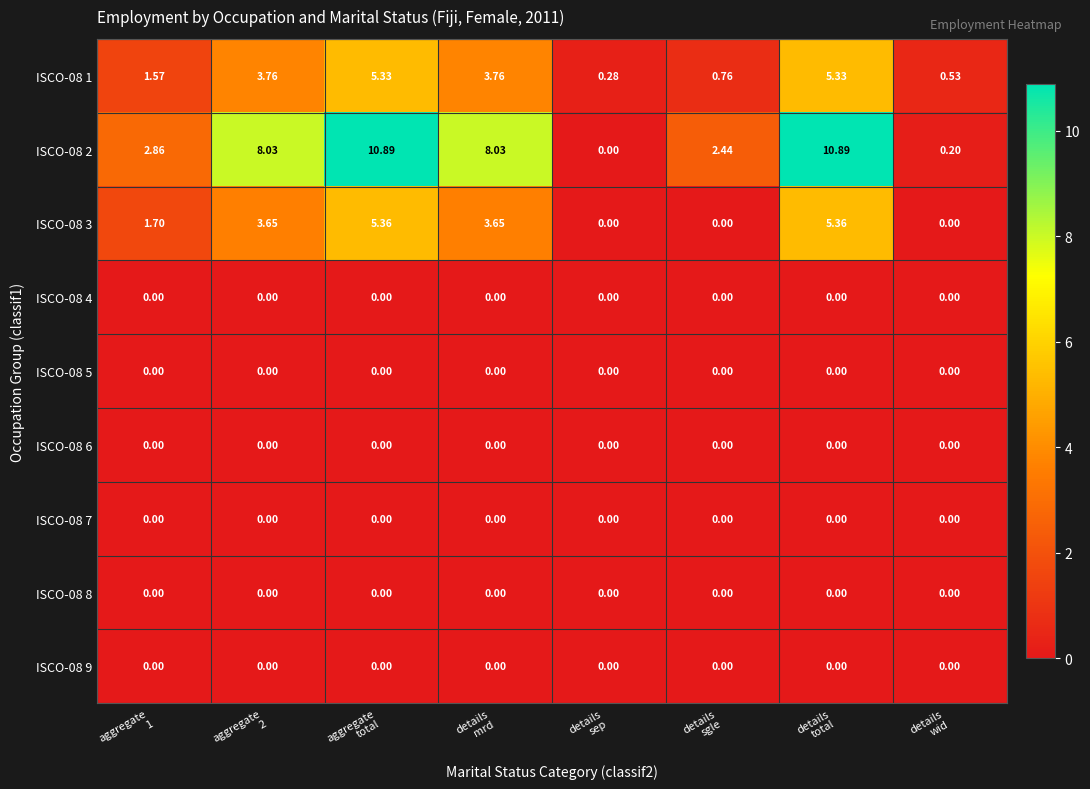

Between aggregate 2 and details mrd, which series saw the biggest shift?

ISCO-08 1